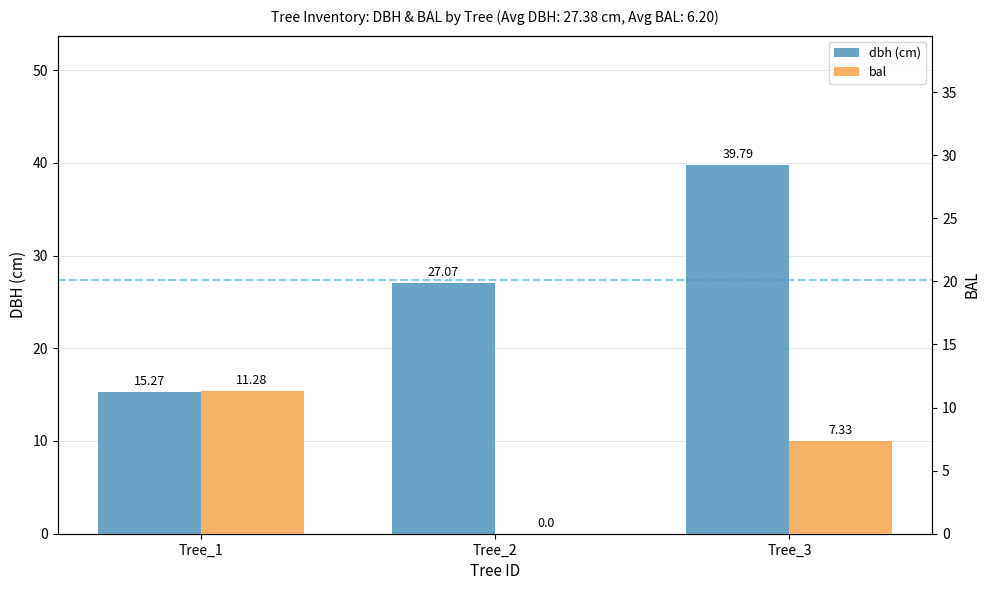

Which category has the lowest value in the bal series?

Tree_2